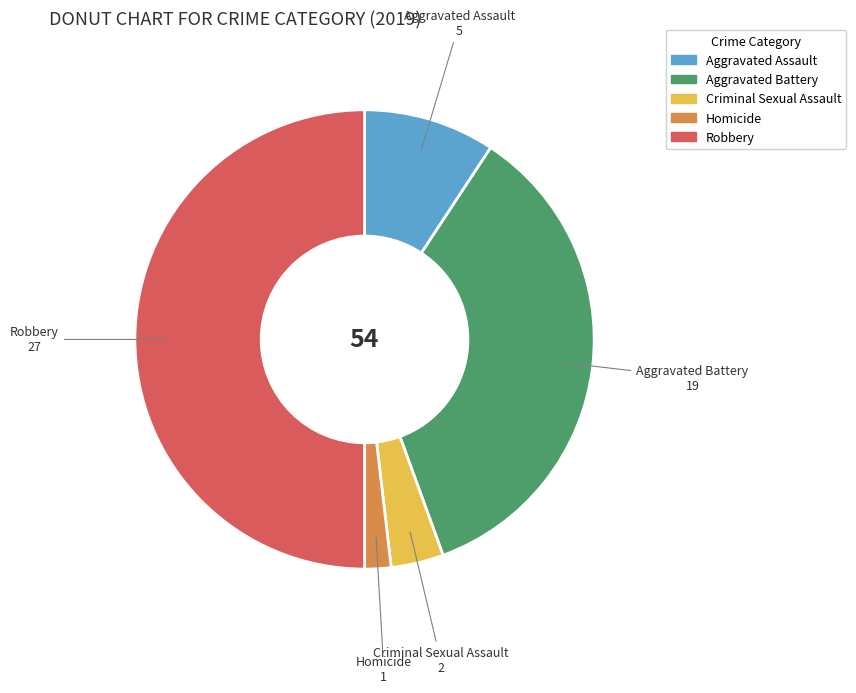

Combined, do Criminal Sexual Assault and Aggravated Battery account for over 50%?

No